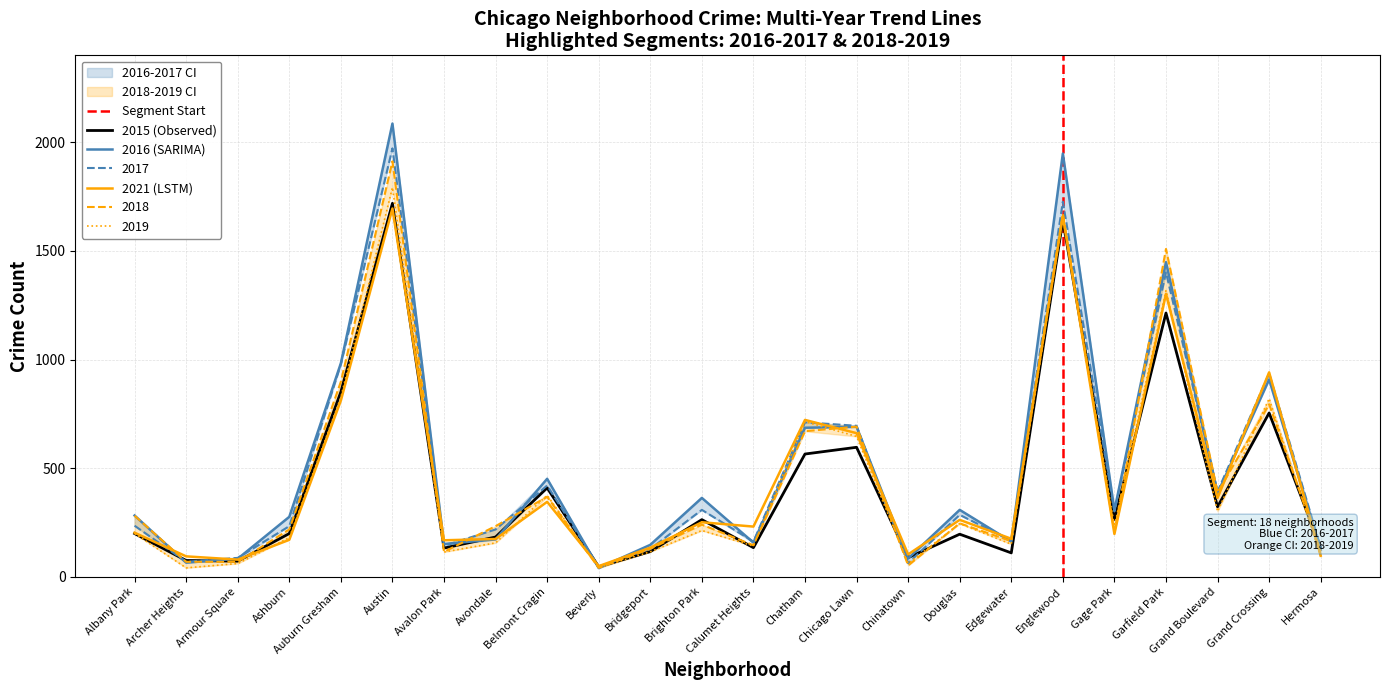

At which category does the chart reach its minimum across all series?

Beverly